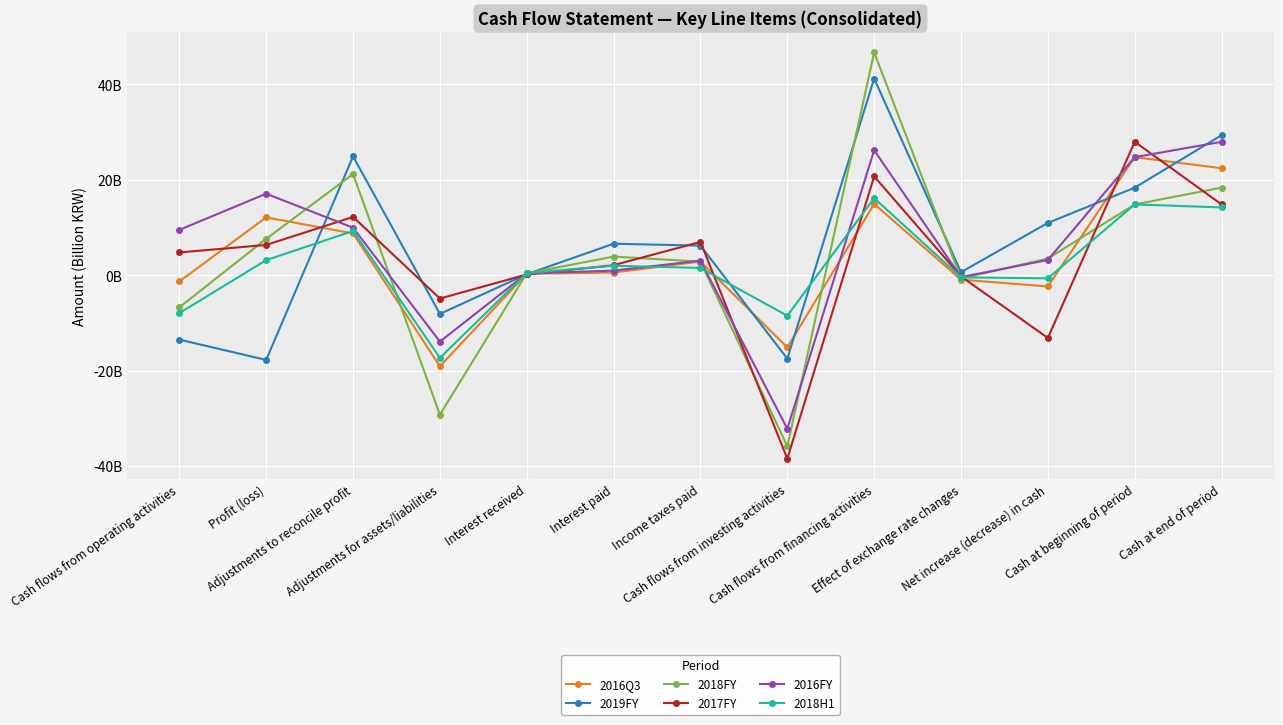

At which category does 2019FY reach its first local valley?

Profit (loss)